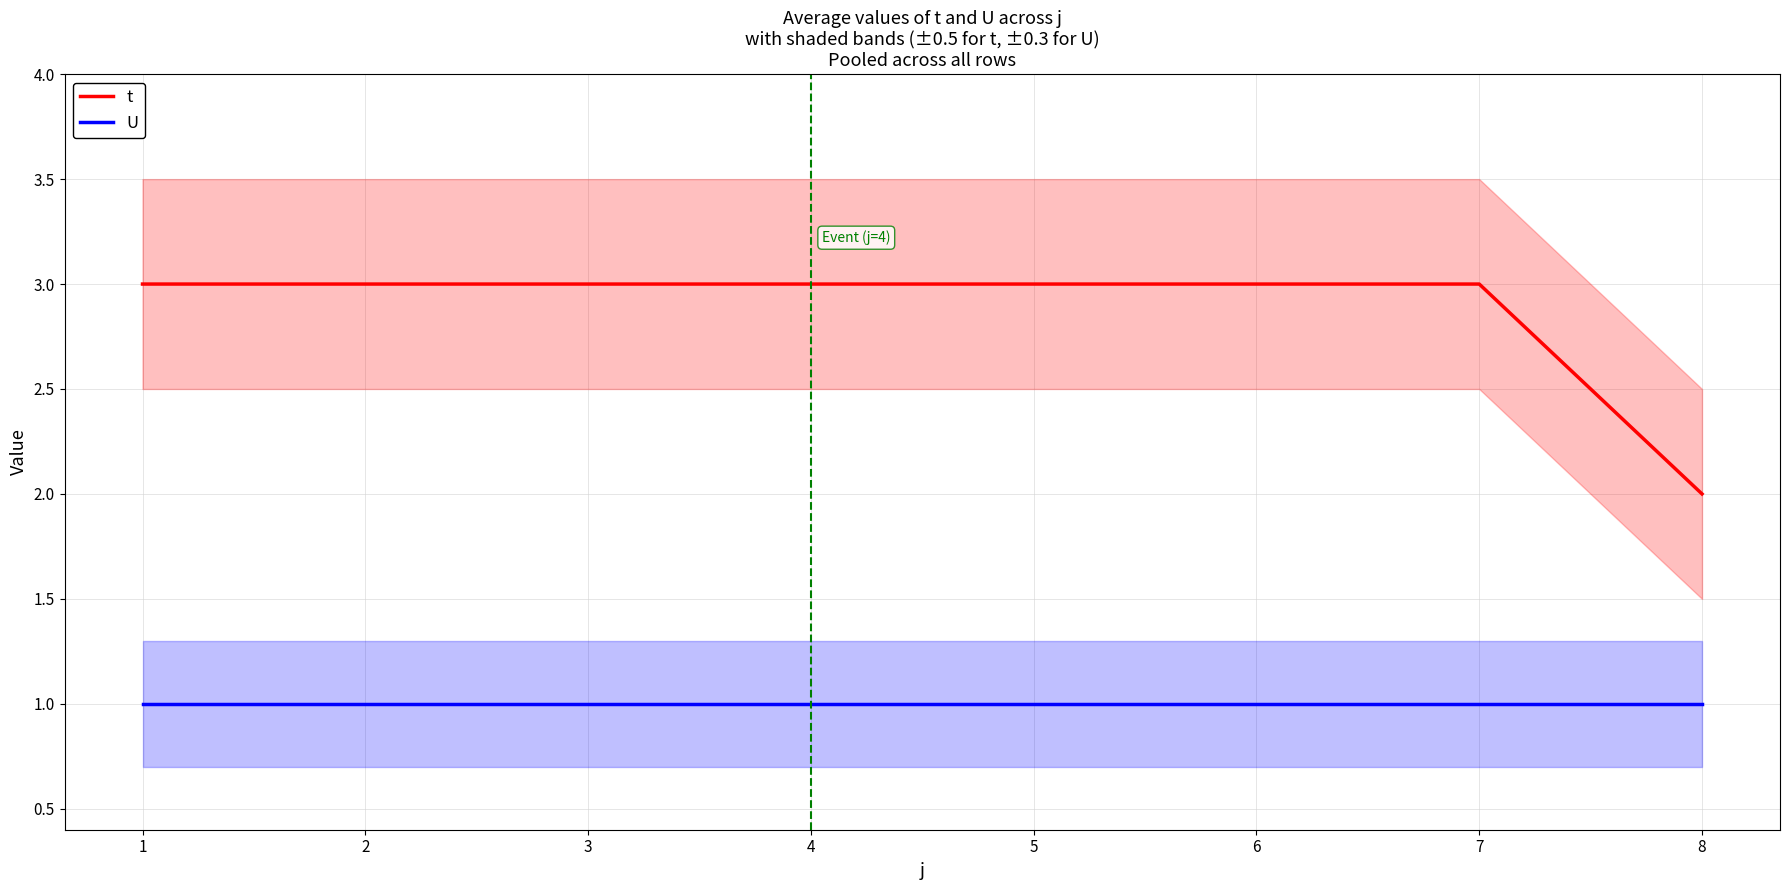

True or false: t and U intersect in this chart.

False